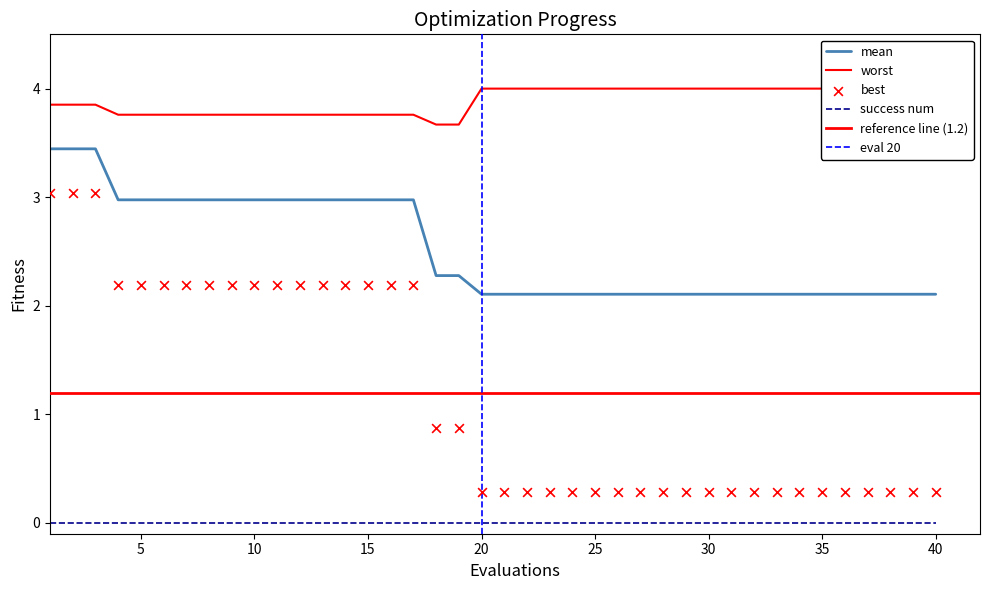

Which series contains the highest Y value?

worst